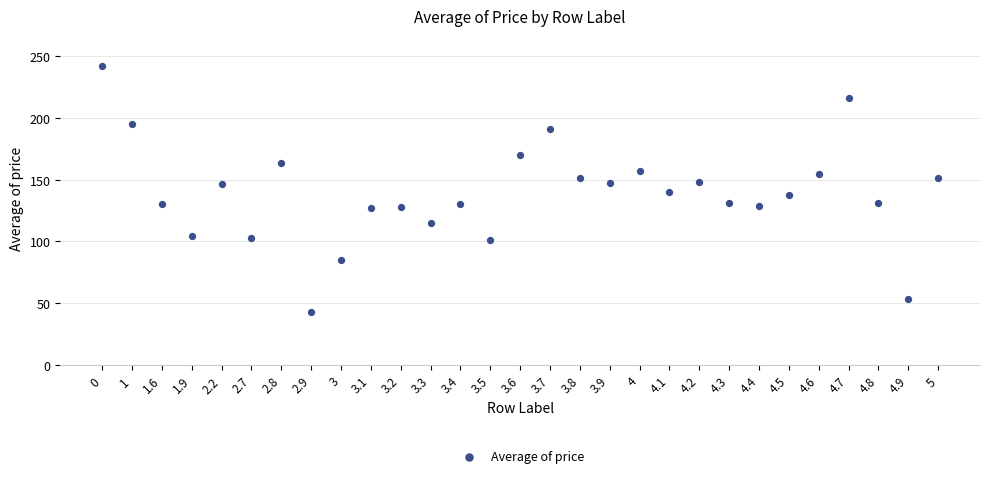

What is the range of Y values (max minus min)?

198.8